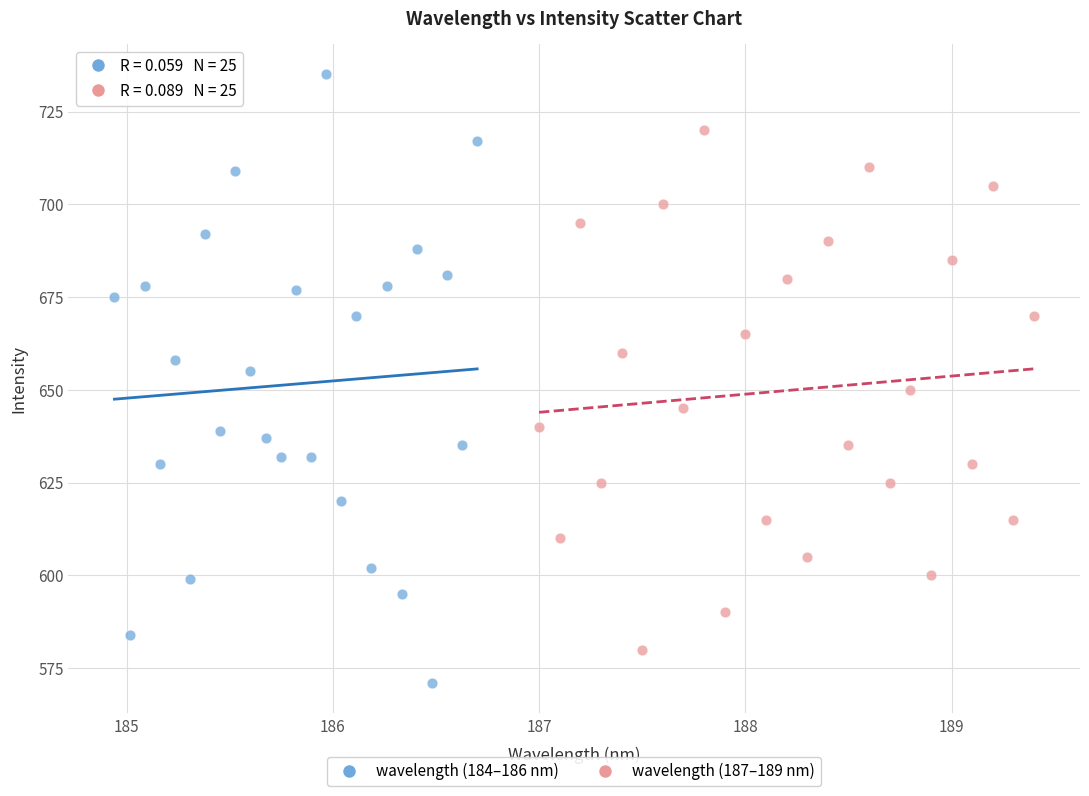

Which series has the largest Y range (max minus min)?

wavelength (184–186 nm)